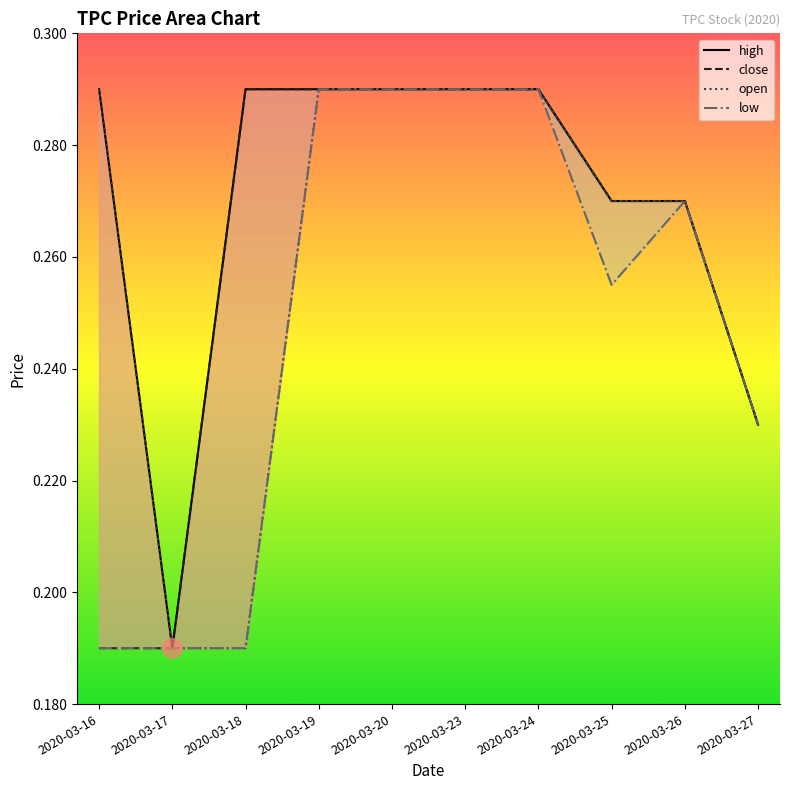

Which series has the widest spread of values?

high